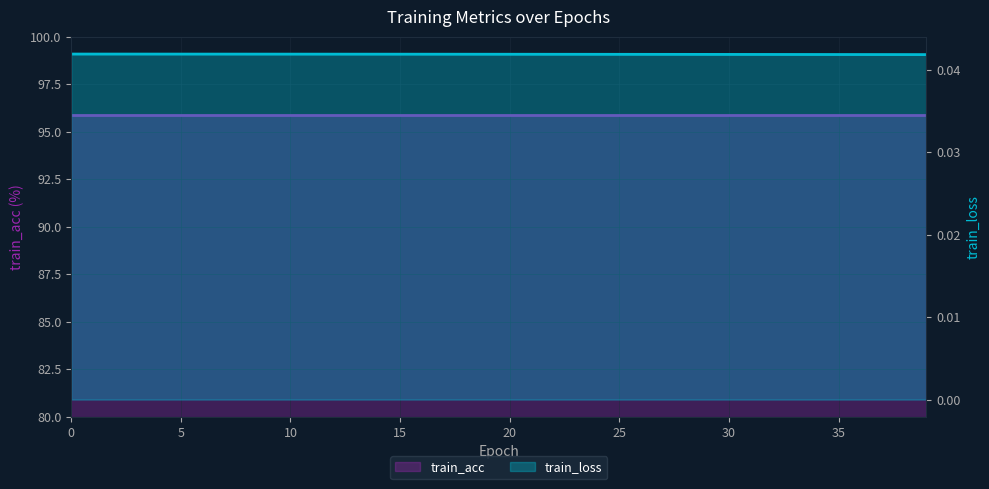

Rank the categories by value from lowest to highest.

39, 38, 37, 36, 35, 34, 33, 32, 31, 30, 29, 28, 27, 26, 25, 24, 23, 22, 21, 20, 19, 18, 17, 16, 15, 14, 13, 12, 11, 10, 9, 8, 7, 6, 5, 4, 3, 2, 1, 0